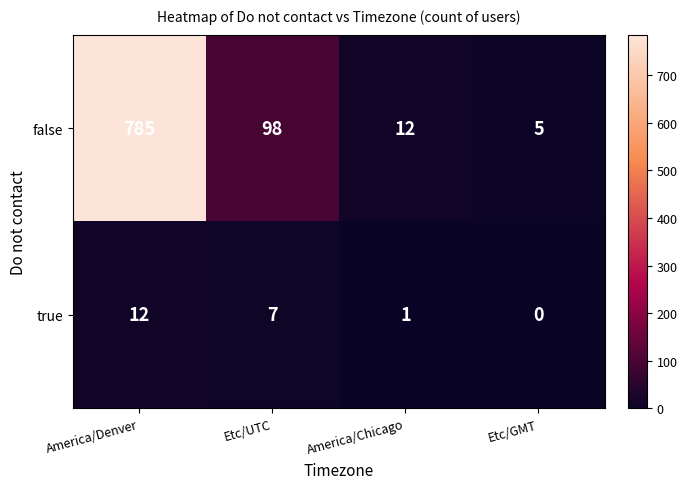

Is it true that true equals 0 at Etc/GMT?

True